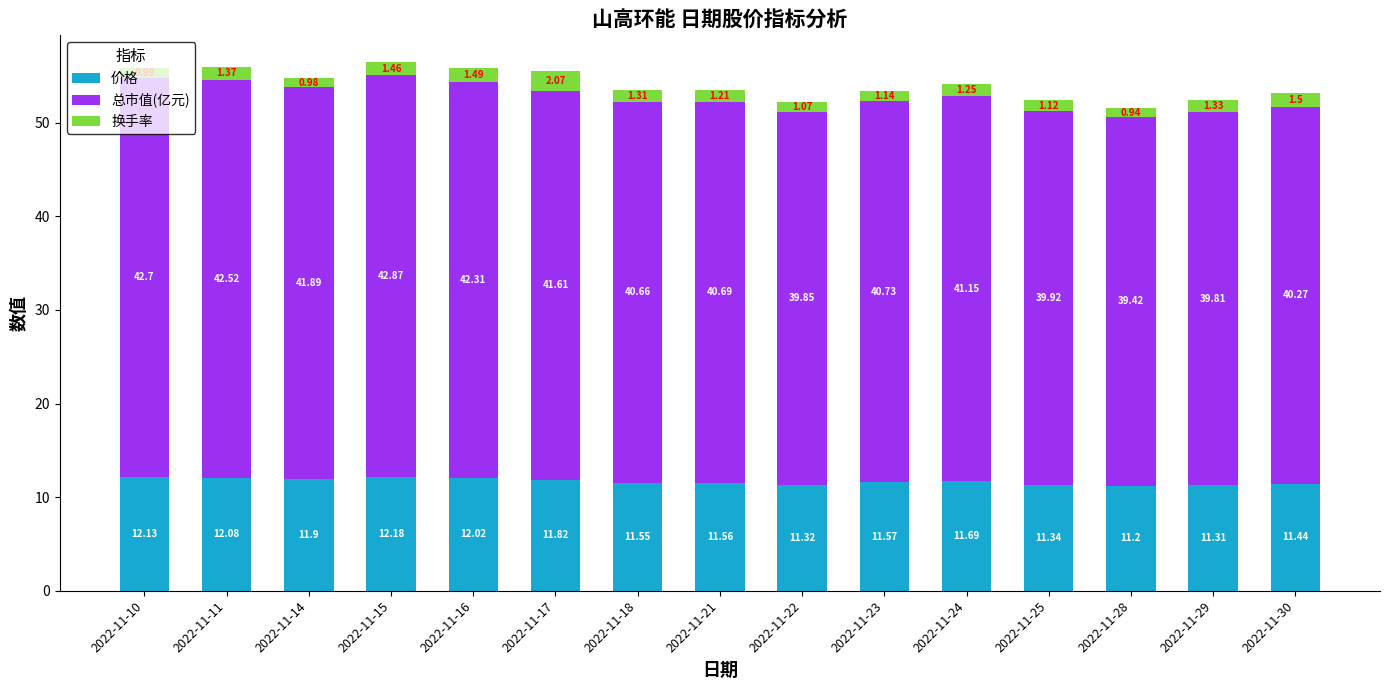

At which category is the sum across all series the highest?

2022-11-15